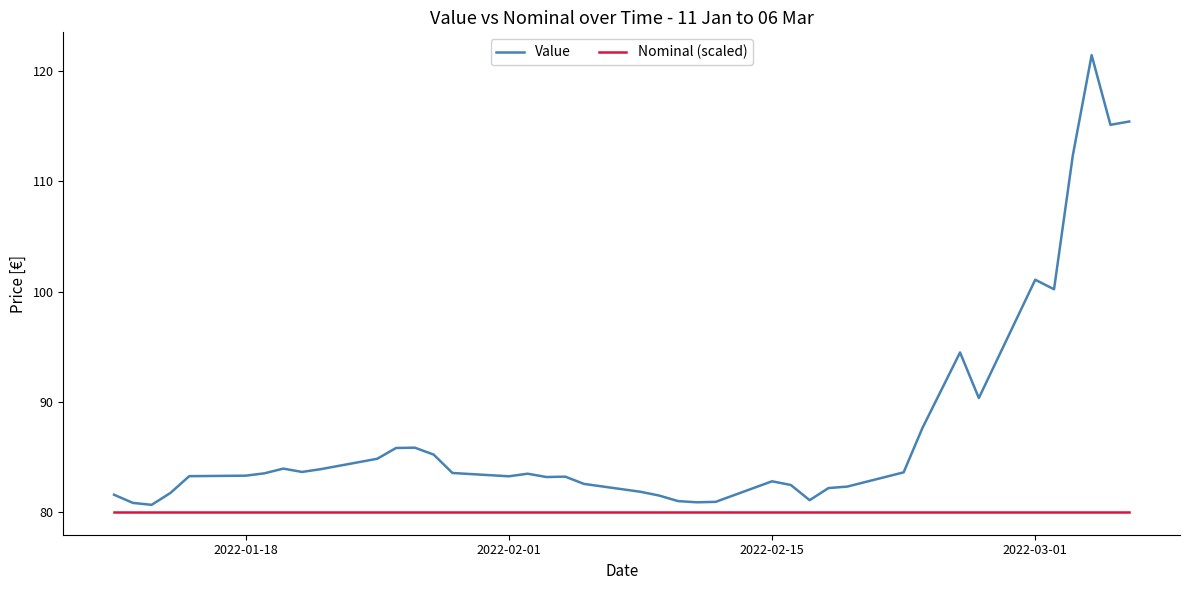

What is the average value of the Nominal (scaled) series?

80.0